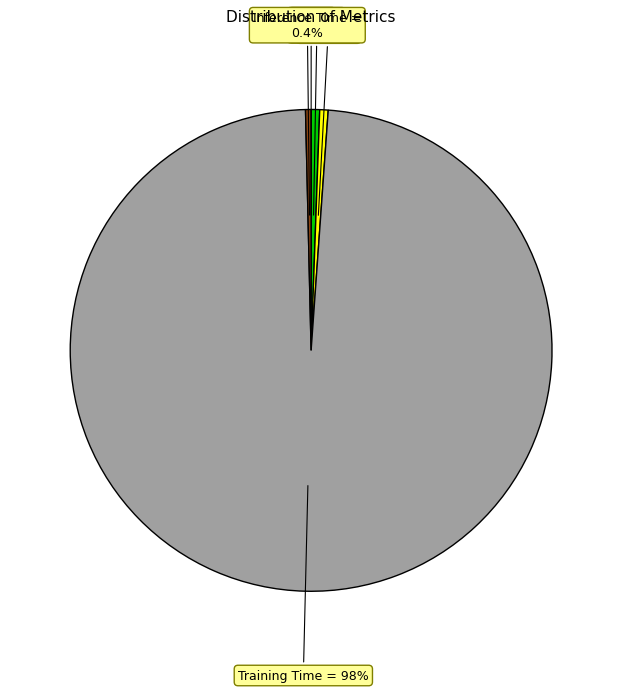

Which slice is the largest?

Training Time